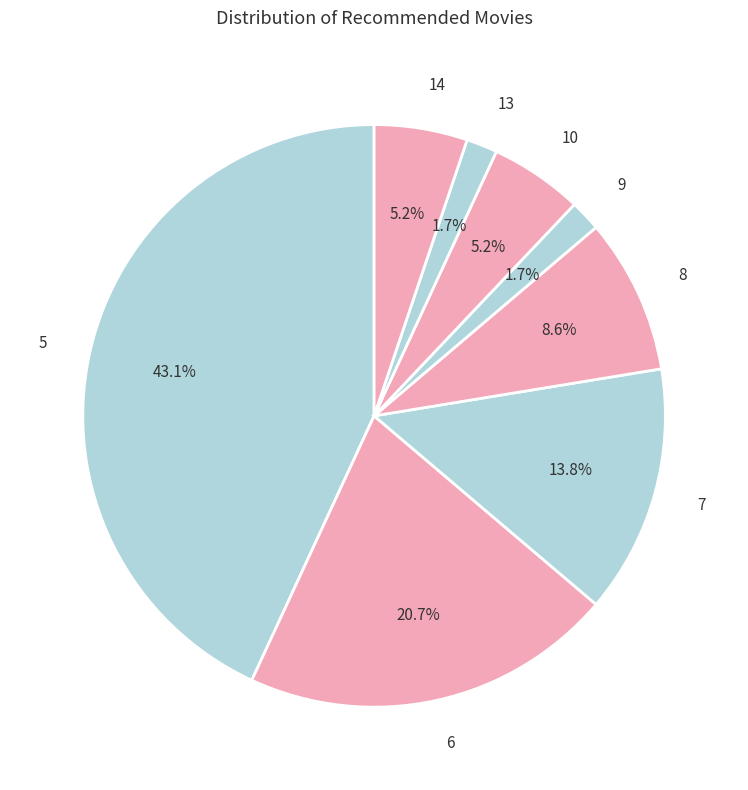

Which slice is the largest?

5